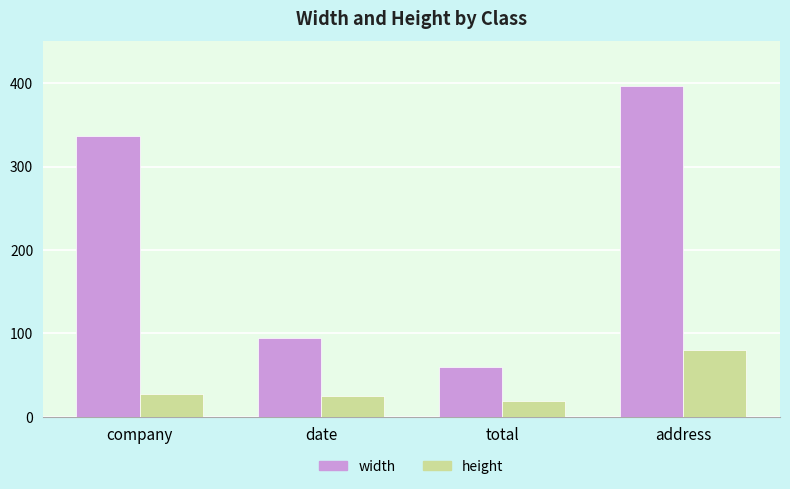

Which series has the largest range (max minus min)?

width